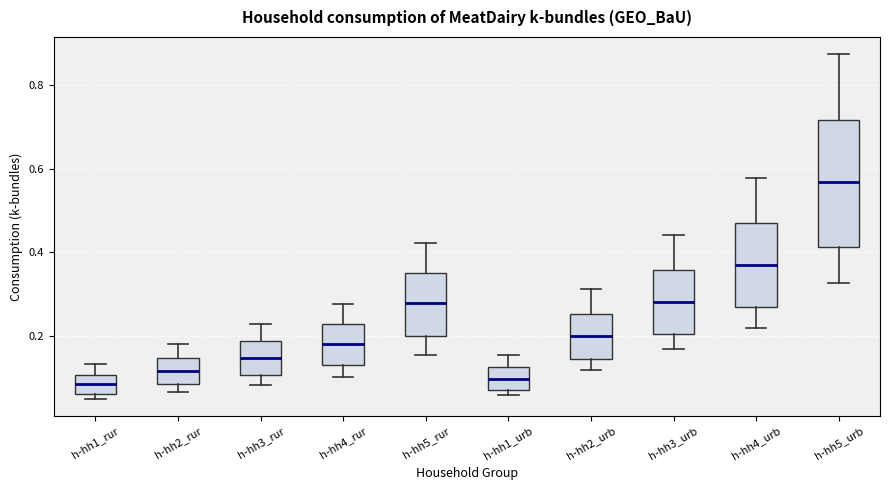

Which box is the tallest, from its lower edge to its upper edge?

h-hh5_urb